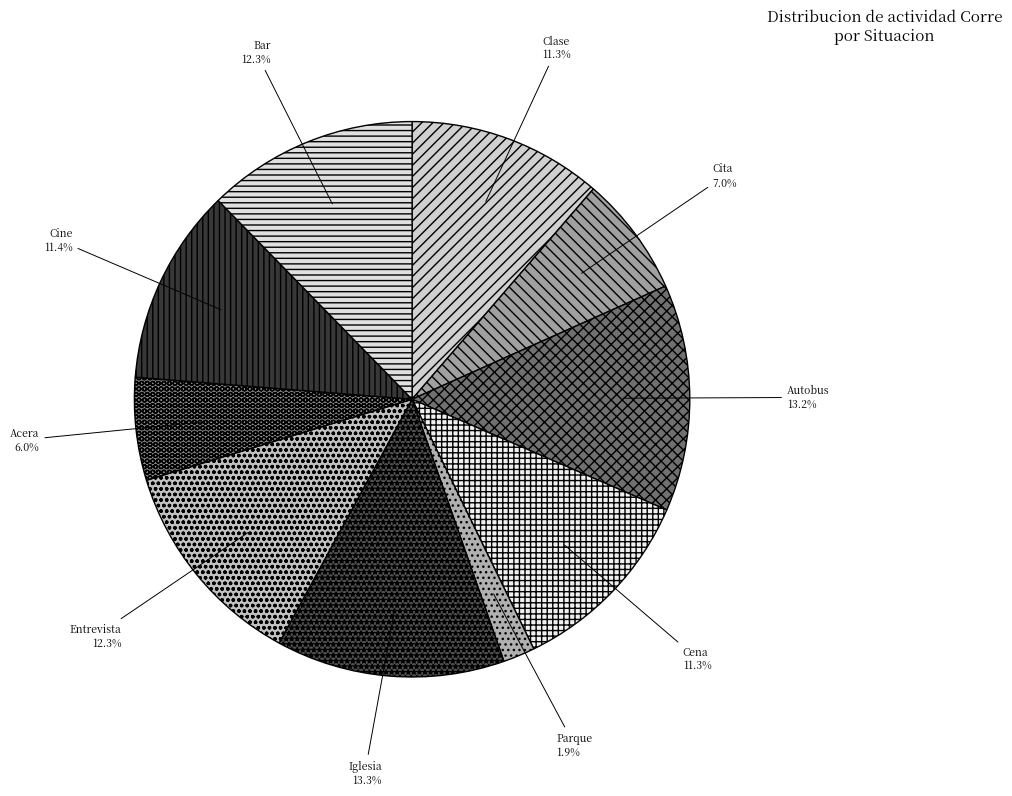

Which category has the smallest portion of the pie?

Parque